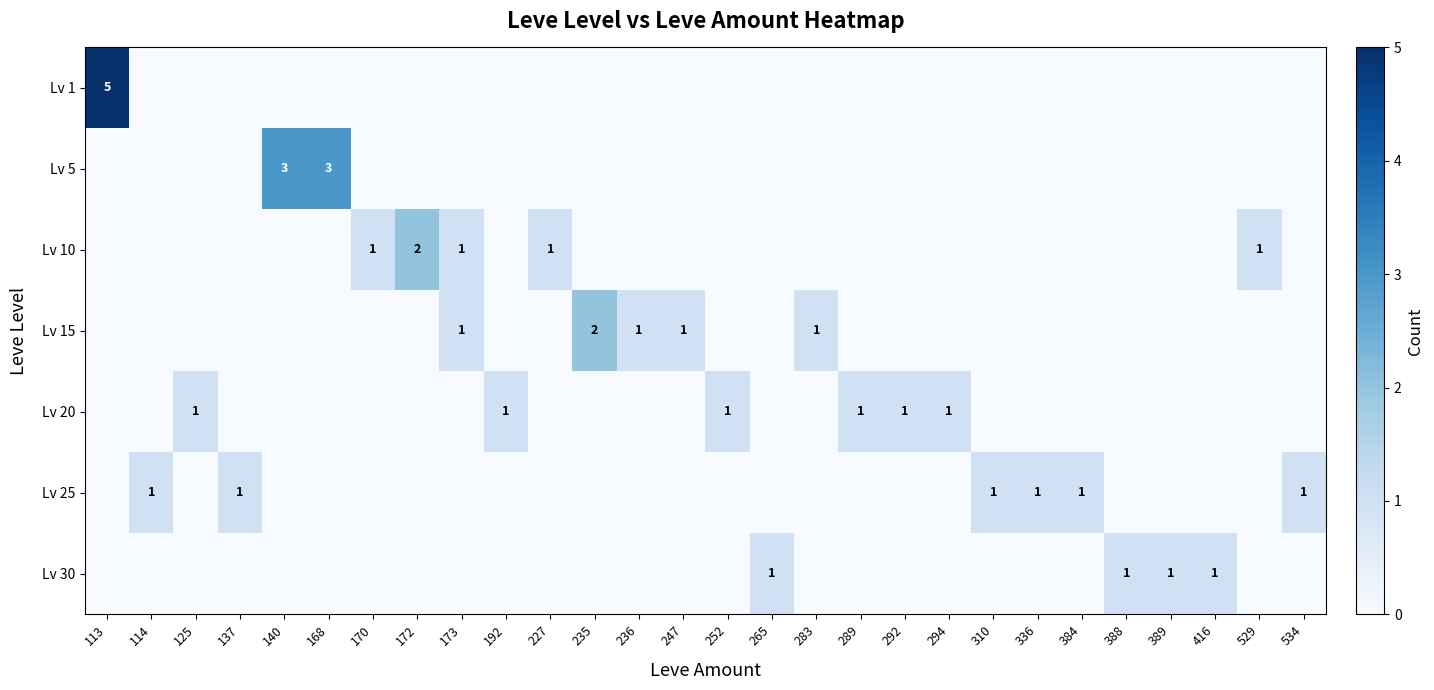

The Lv 25 series shows 1 at 137. True or false?

True